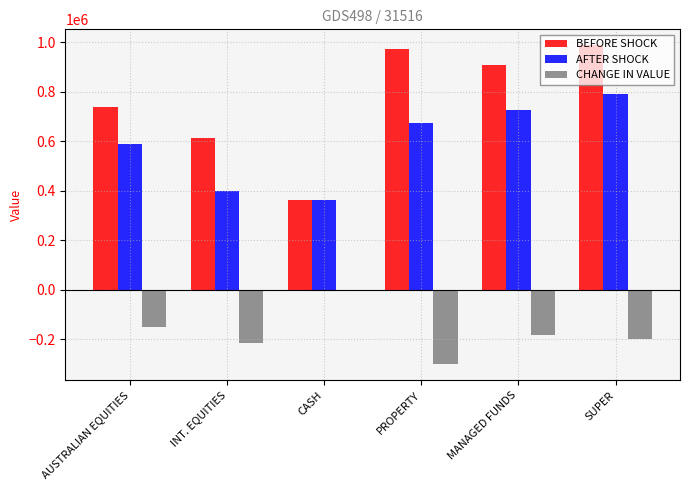

What are all the series names shown in the legend?

BEFORE SHOCK, AFTER SHOCK, CHANGE IN VALUE